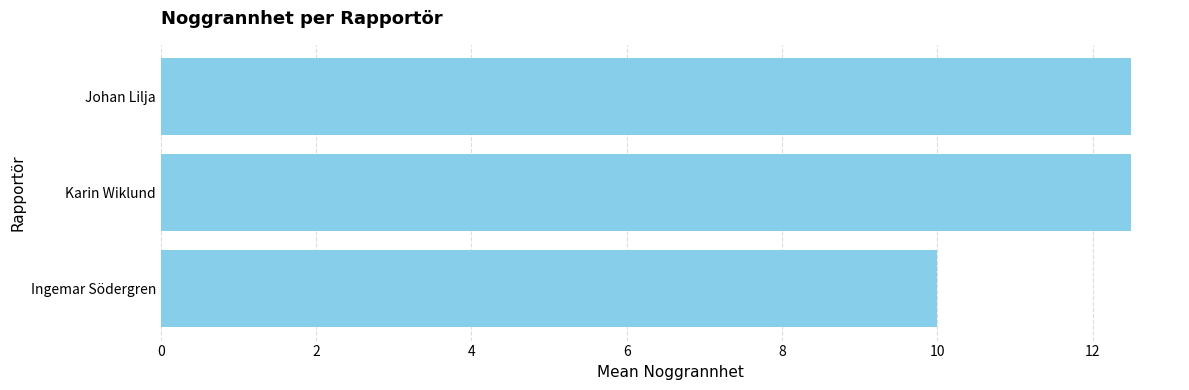

What is the change in value from Ingemar Södergren to Karin Wiklund?

+2.5